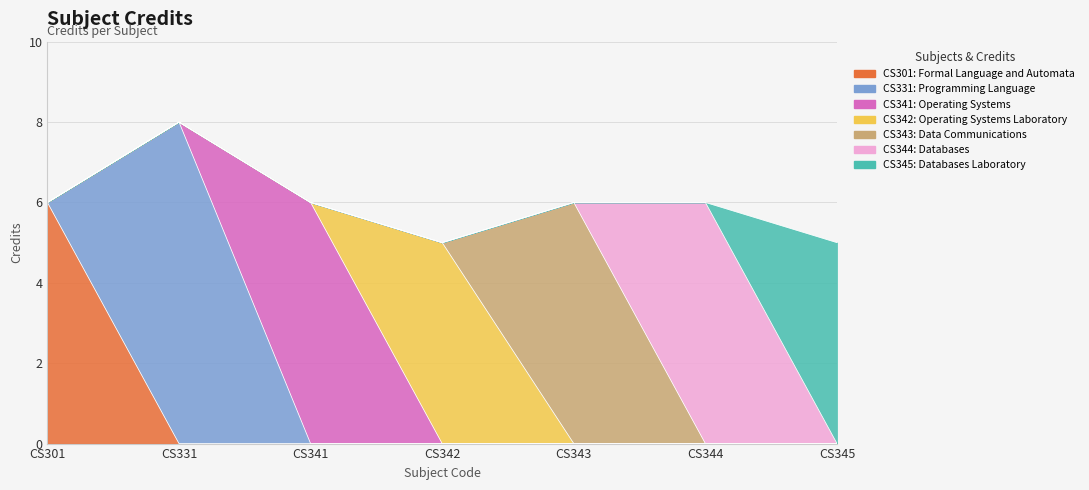

Which category has the highest value across all series?

CS331